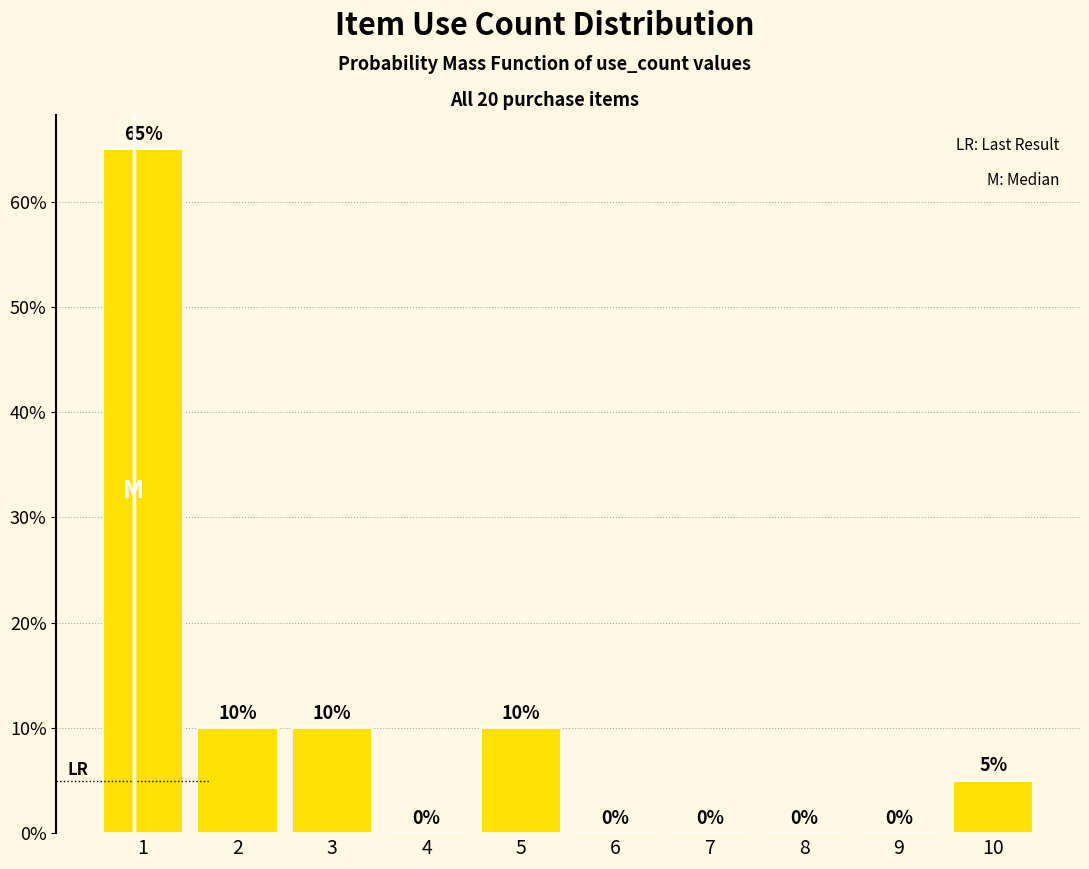

Reading left to right, extract all data points from this chart.

1=65	2=10	3=10	4=0	5=10	6=0	7=0	8=0	9=0	10=5